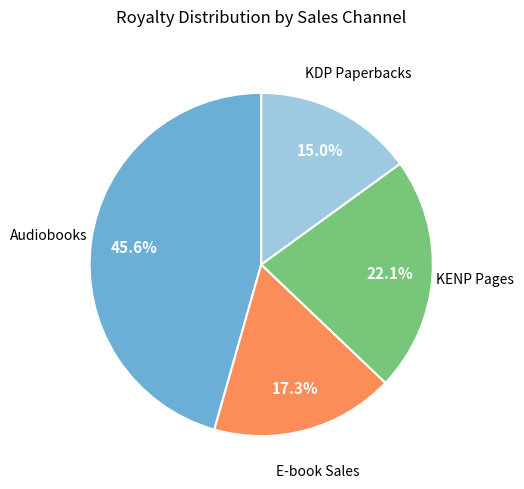

How many slices are in this pie chart?

4